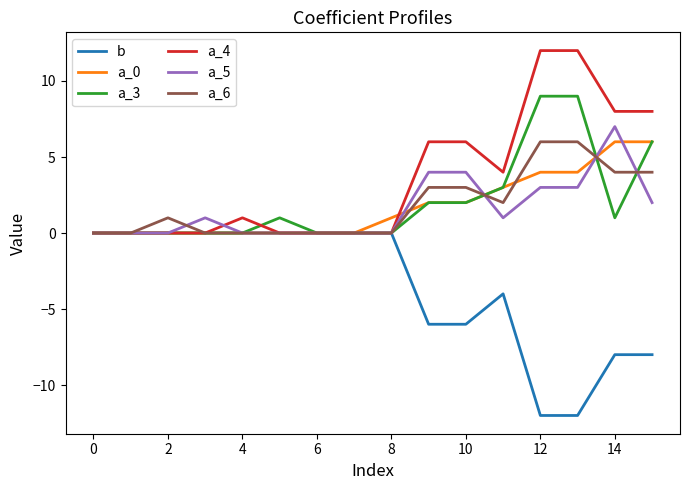

Which series has the largest total across all categories?

a_4